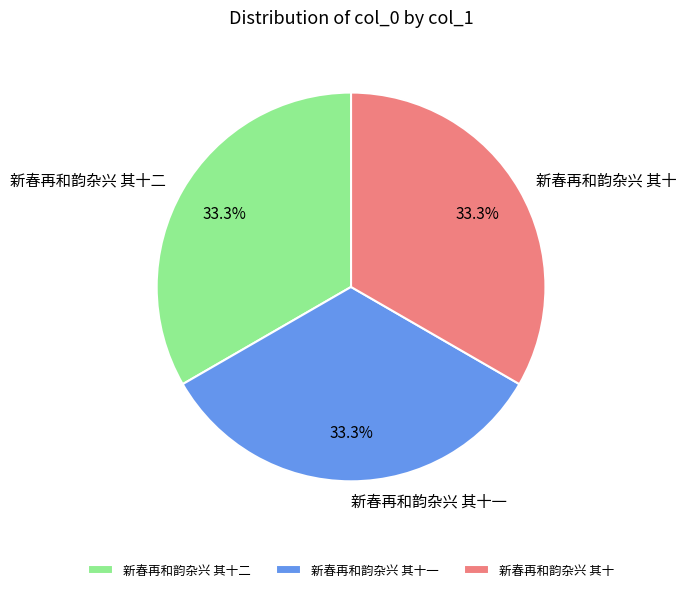

What is the total percentage of 新春再和韵杂兴 其十一 and 新春再和韵杂兴 其十?

66.7%